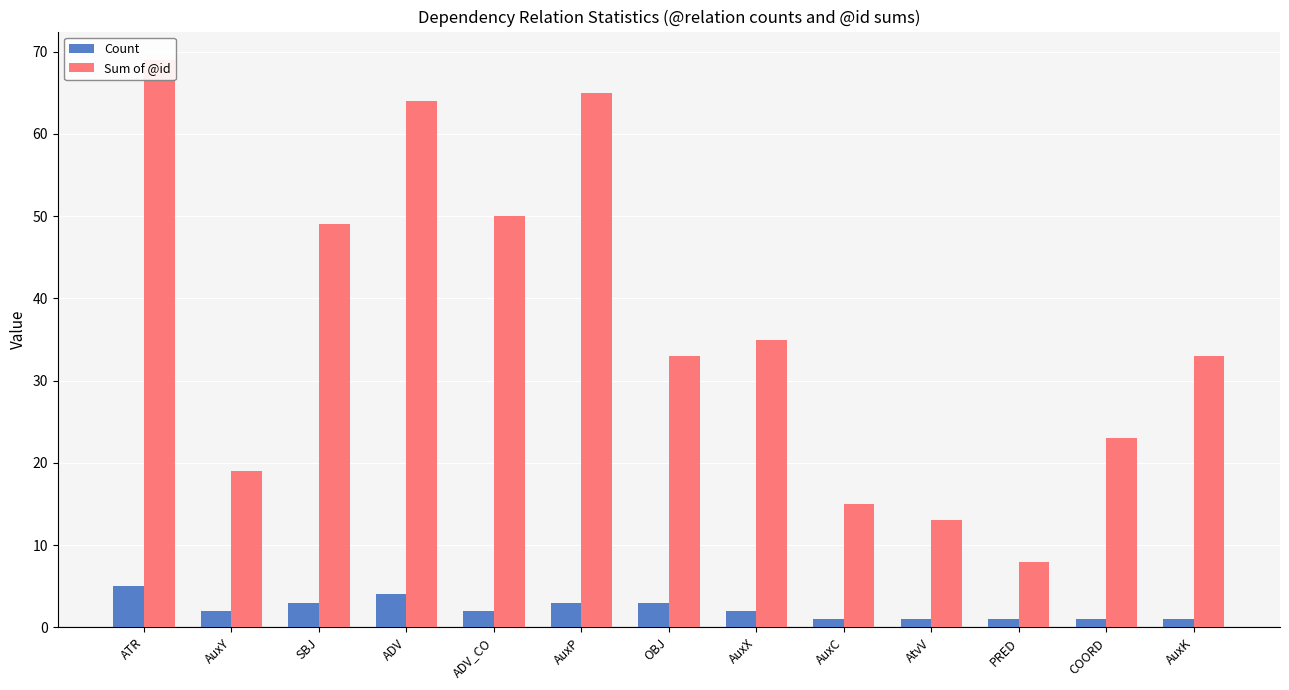

How many values in the Count series exceed 2?

5